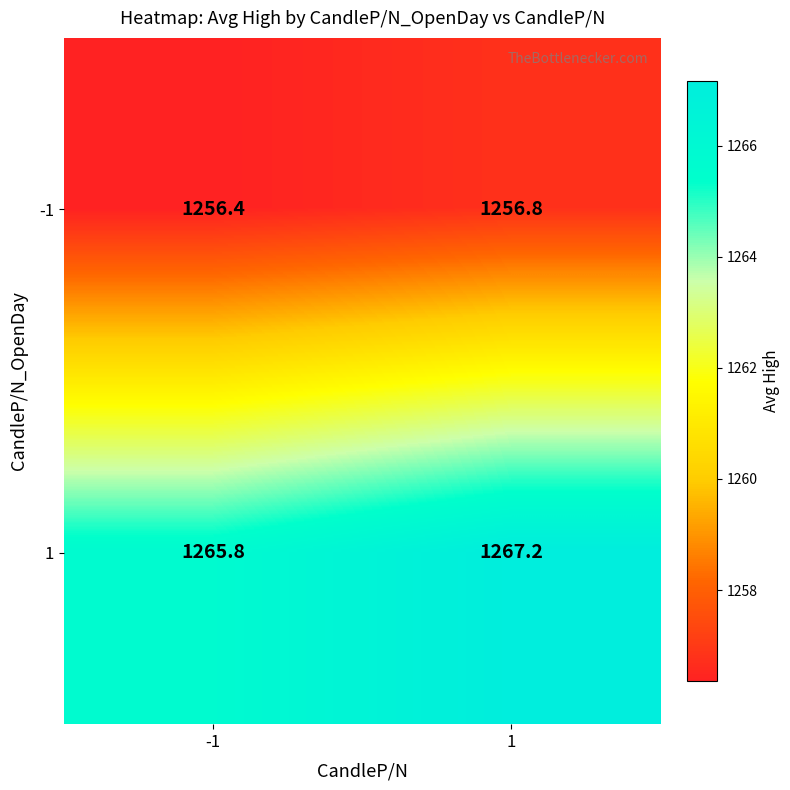

What is the maximum value for 1?

1267.2